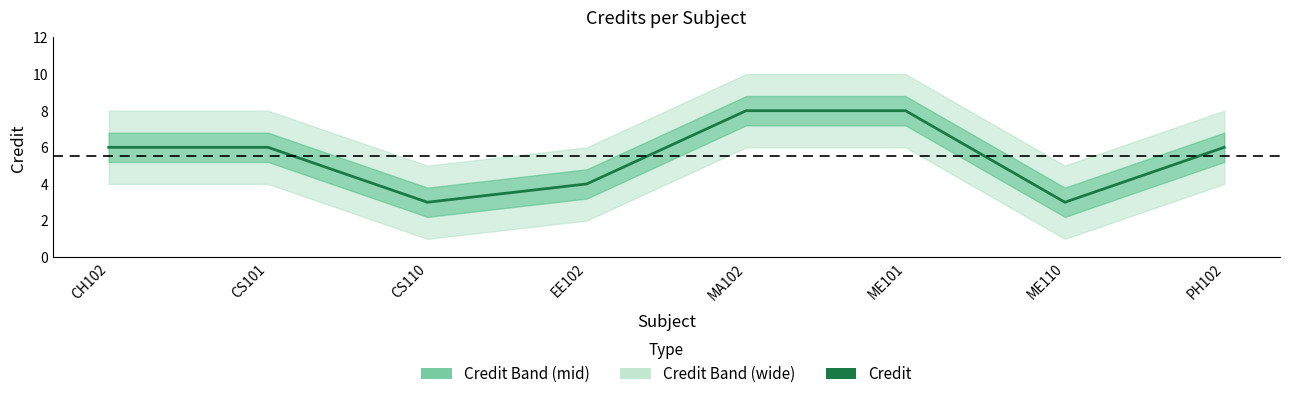

Reading right to left, transcribe all the data shown in this chart.

6	3	8	8	4	3	6	6